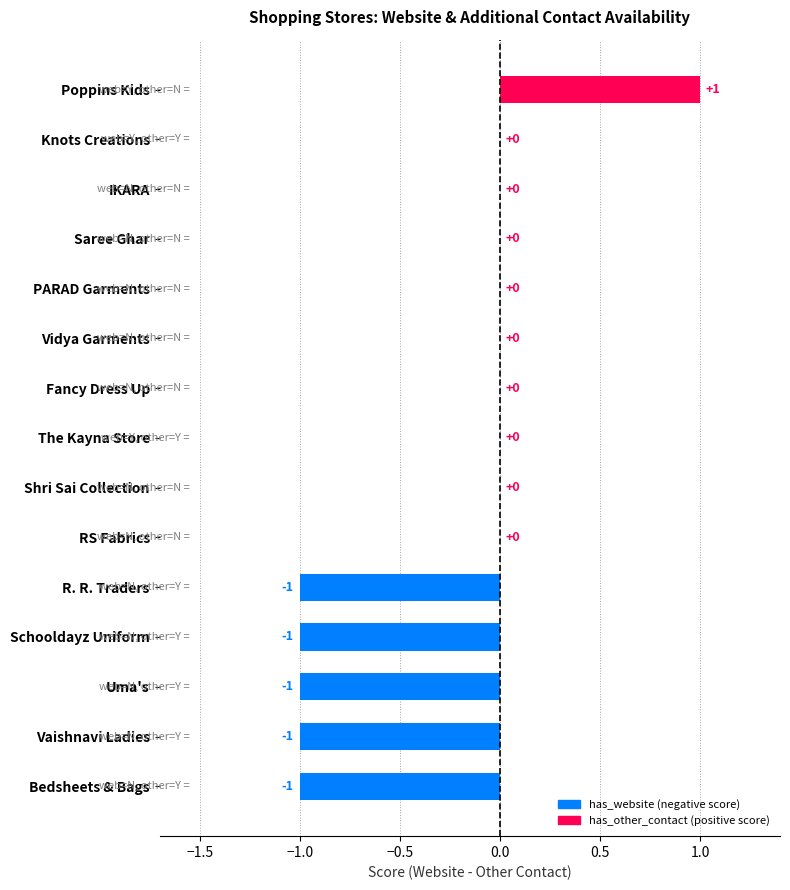

What is the change in value from Vaishnavi Ladies to Saree Ghar?

+1